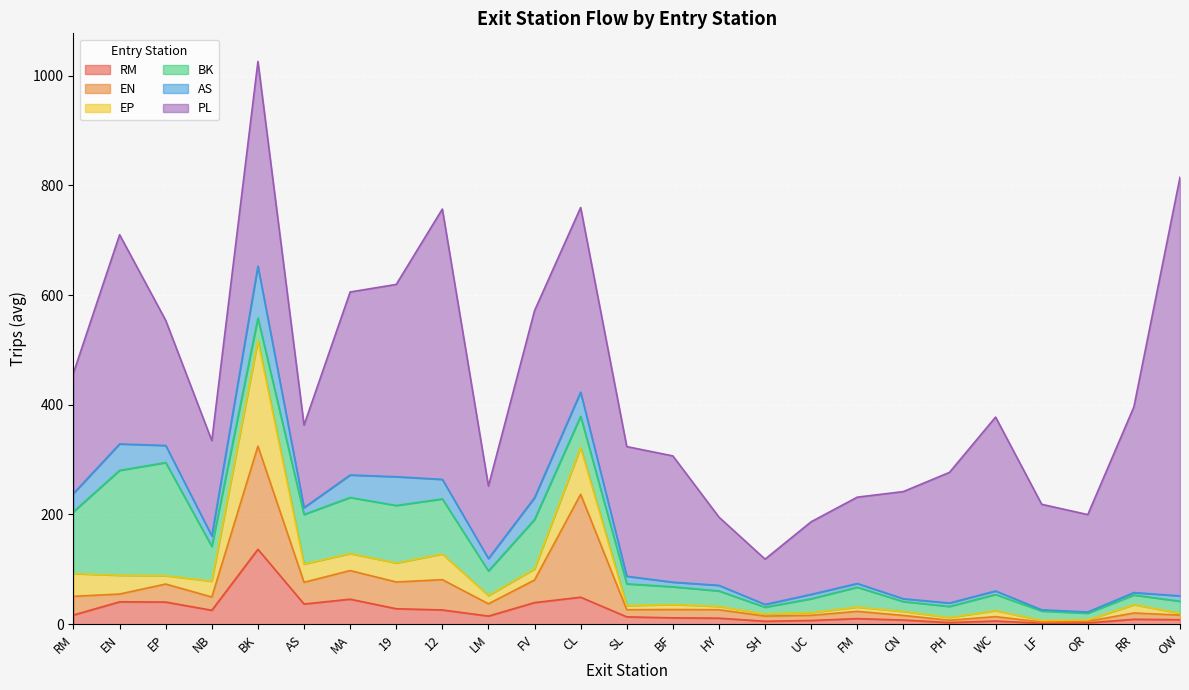

What is the difference between the highest and lowest values at AS?

138.2